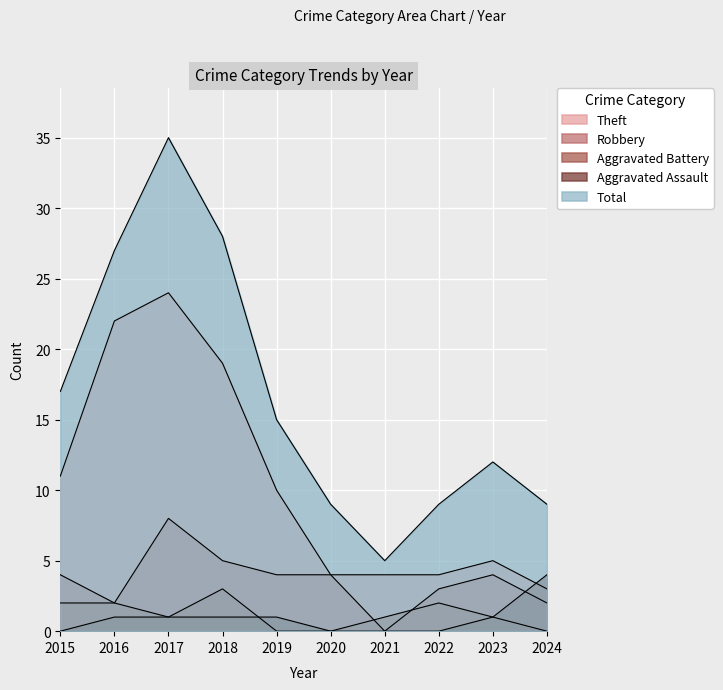

At which category is the sum across all series the highest?

2017